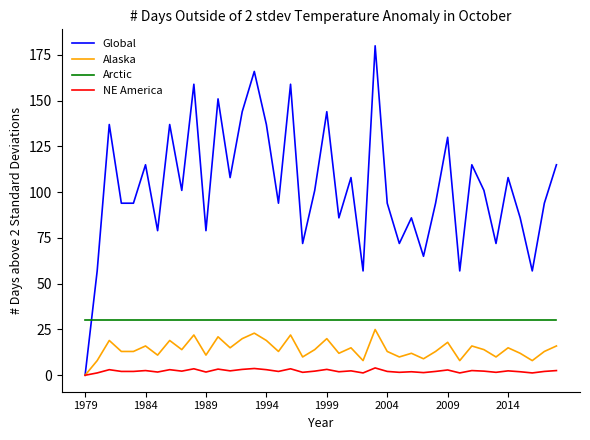

What are all the series names shown in the legend?

Global, Alaska, Arctic, NE America